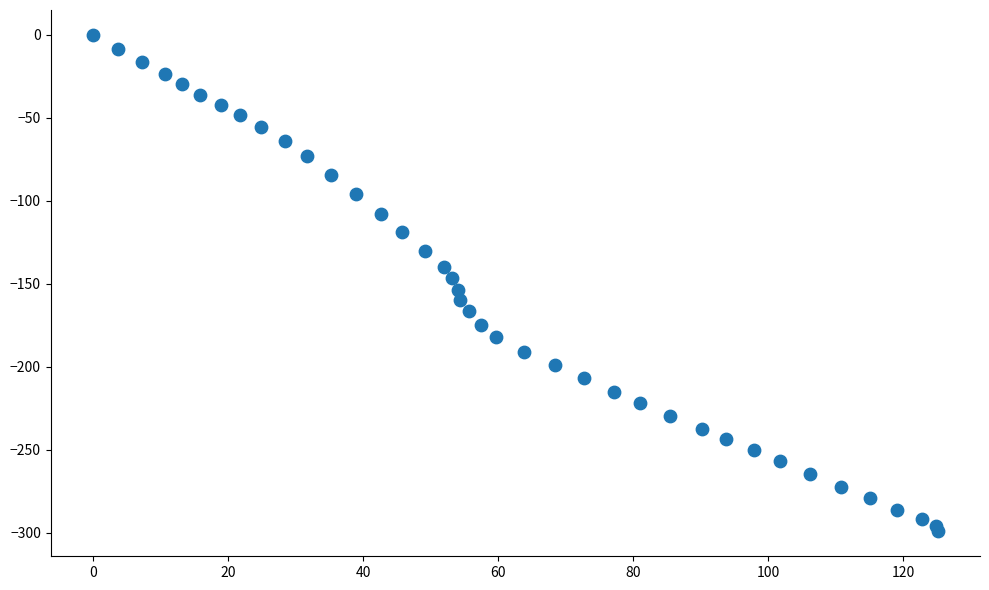

What is the range of X values (max minus min)?

125.1